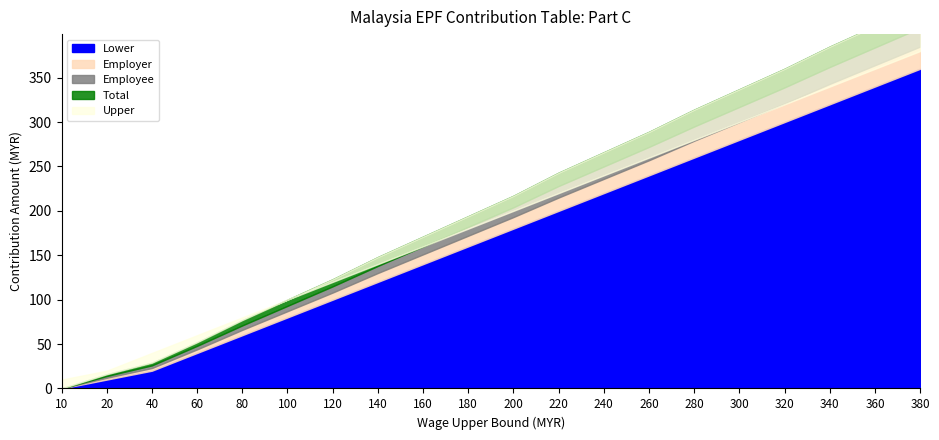

What is the maximum value shown in the chart?

380.0